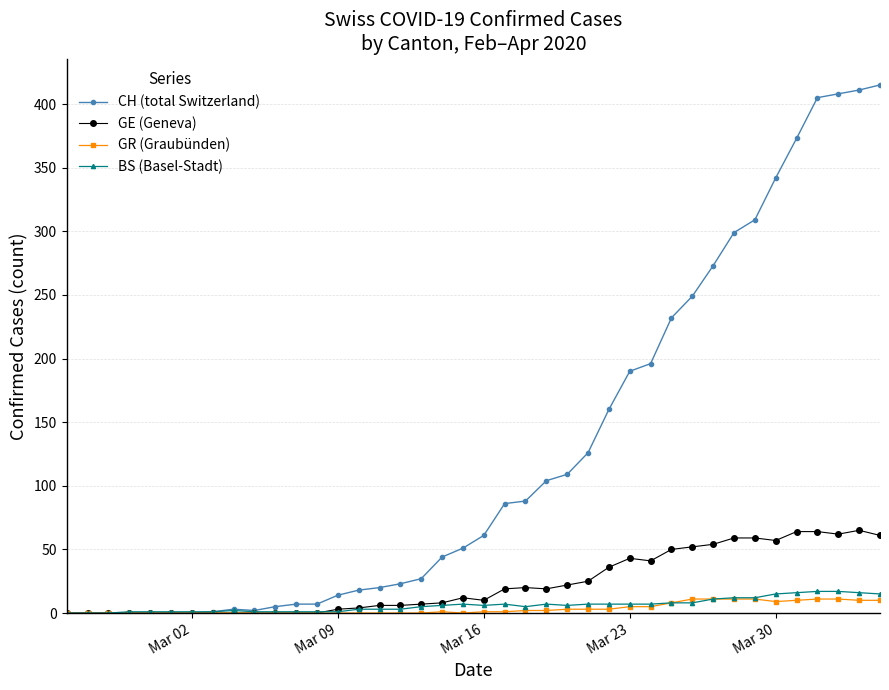

What is the maximum value shown in the chart?

415